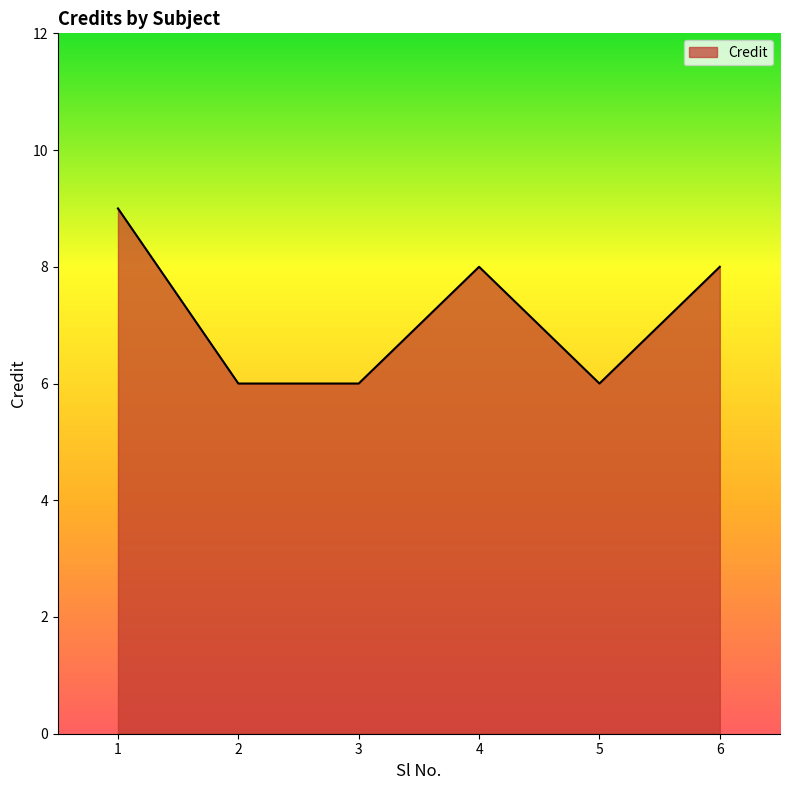

The value at 1 is 3. True or false?

False